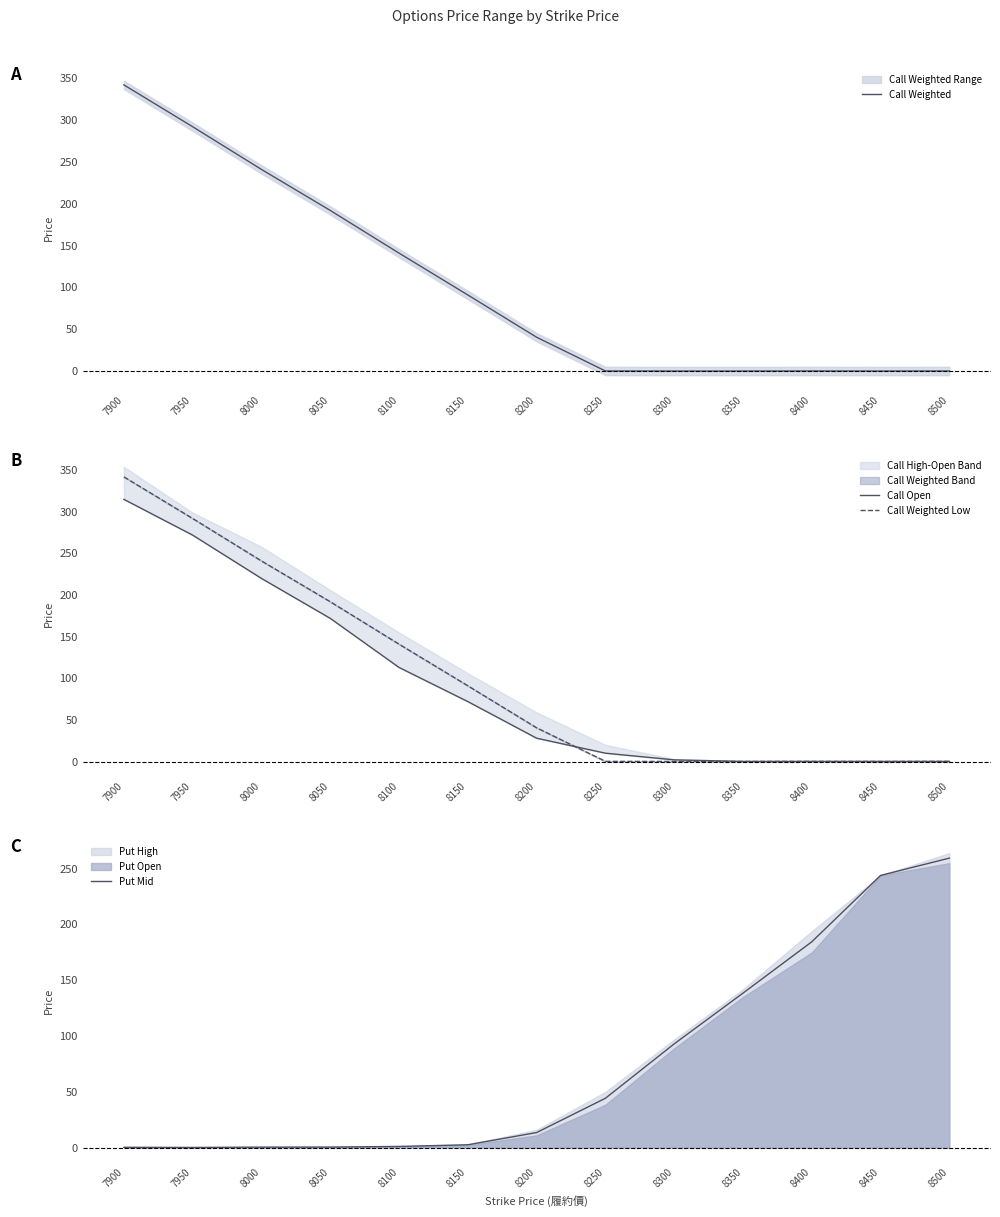

What is the highest value of the Call Open series?

315.0